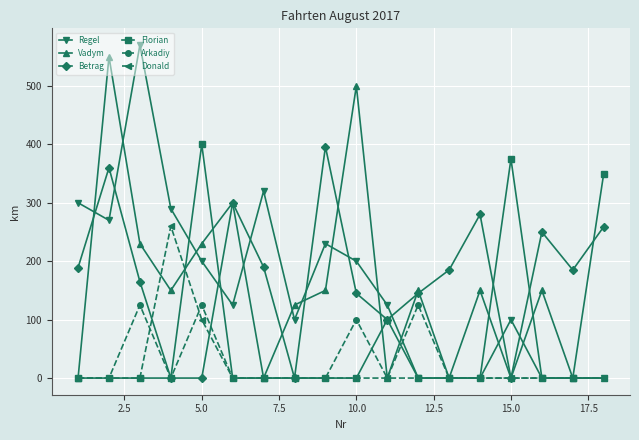

What is the value of the Regel point at the 10th from the left?

200